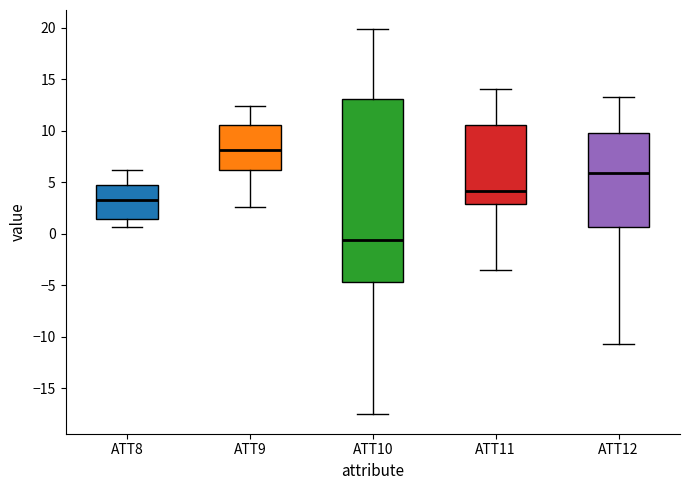

Which box has the lowest median line?

ATT10